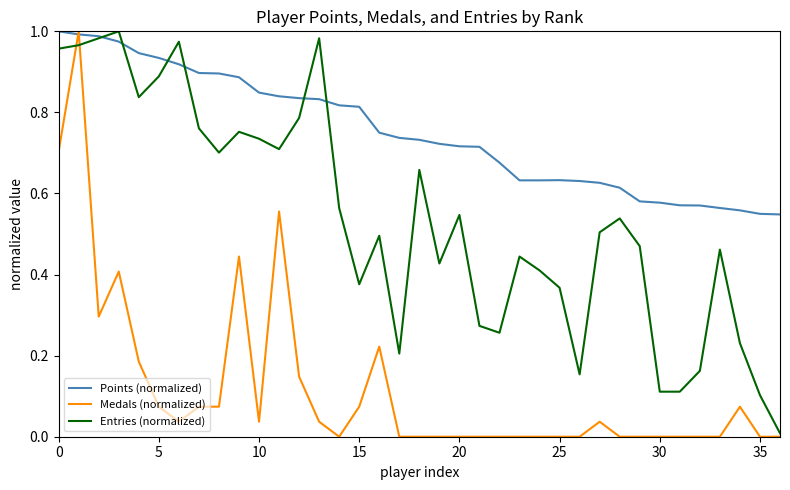

Which series has the largest total across all categories?

Points (normalized)